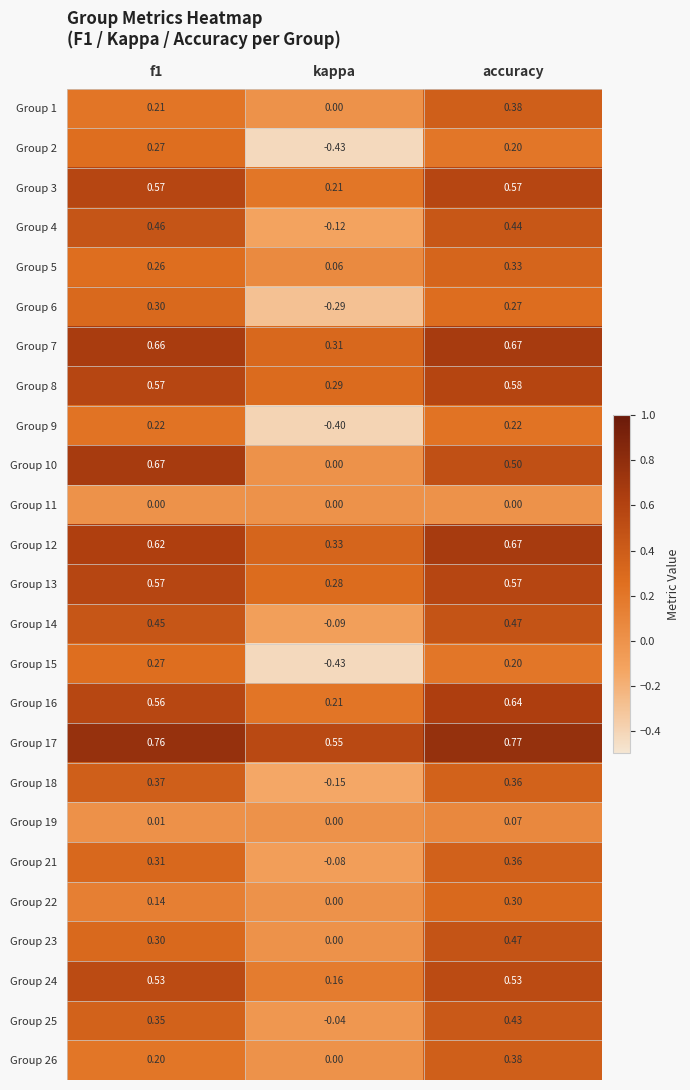

At which category is the sum across all series the highest?

accuracy